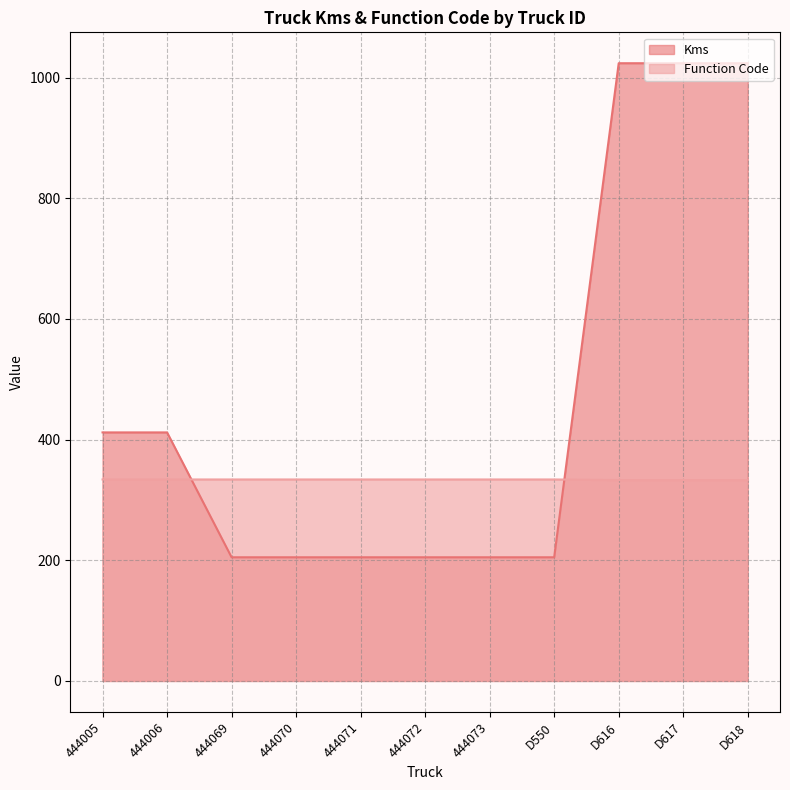

The Function Code series shows 334 at 444006. True or false?

True